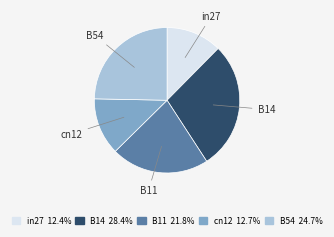

Does cn12 account for over 50% of the chart?

No